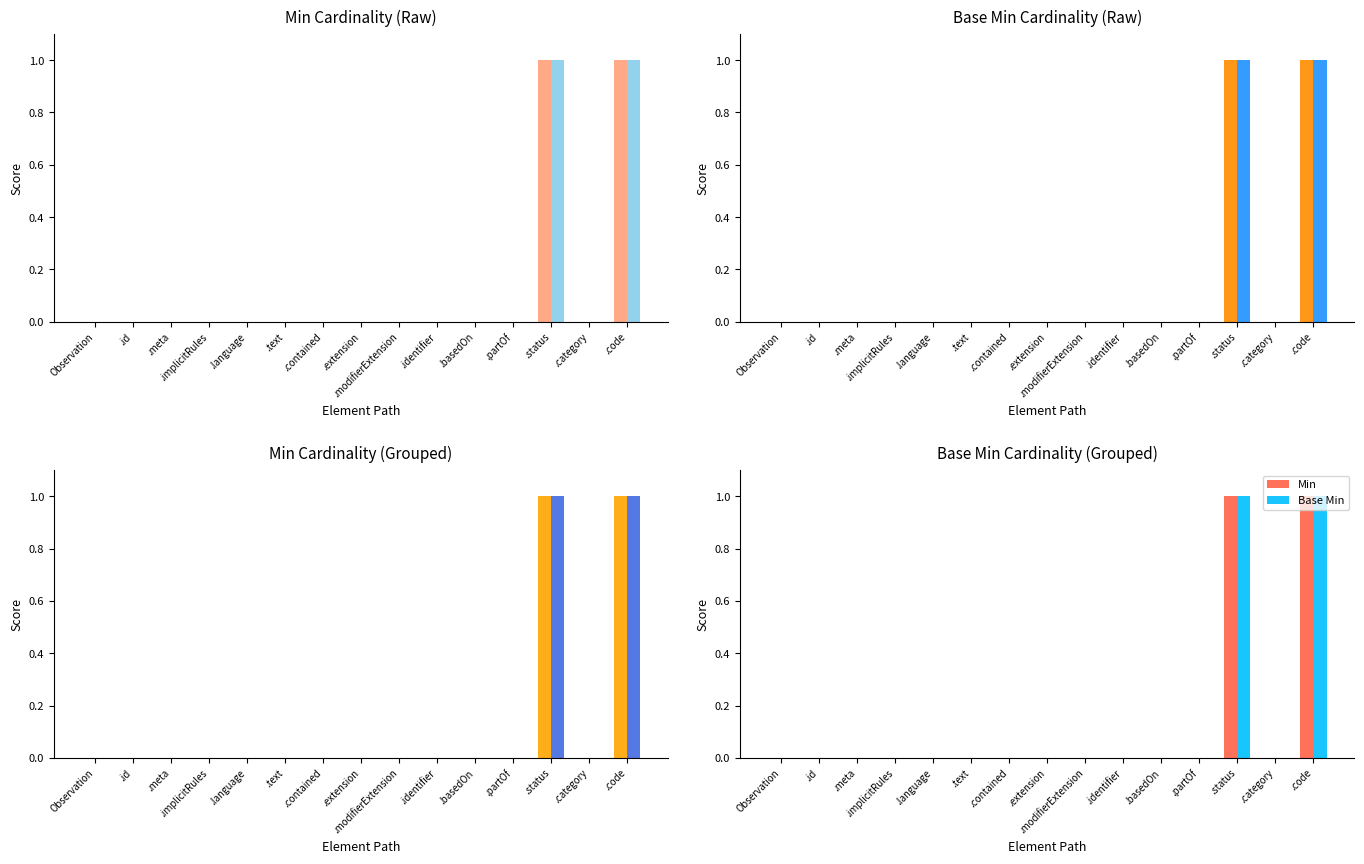

Reading left to right, what are all the values shown in this chart?

Min: 0	0	0	0	0	0	0	0	0	0	0	0	1	0	1
Base Min: 0	0	0	0	0	0	0	0	0	0	0	0	1	0	1